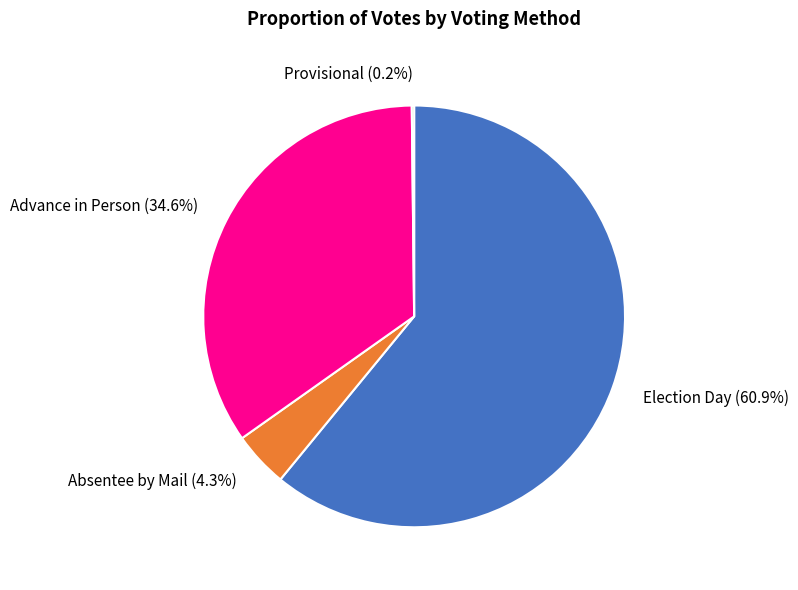

Do Election Day and Advance in Person together represent more than half of the pie?

Yes